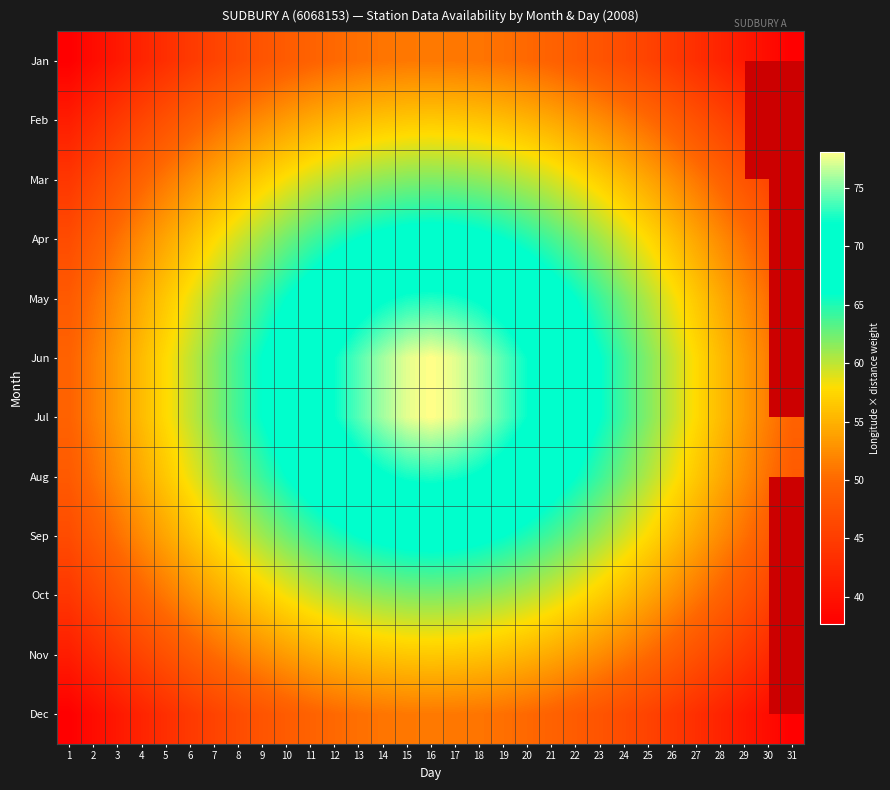

List the labels in order of Mar value, largest first.

16, 15, 17, 14, 18, 13, 19, 12, 20, 11, 21, 10, 22, 9, 23, 8, 24, 7, 25, 6, 26, 5, 27, 4, 28, 3, 29, 2, 30, 1, 31